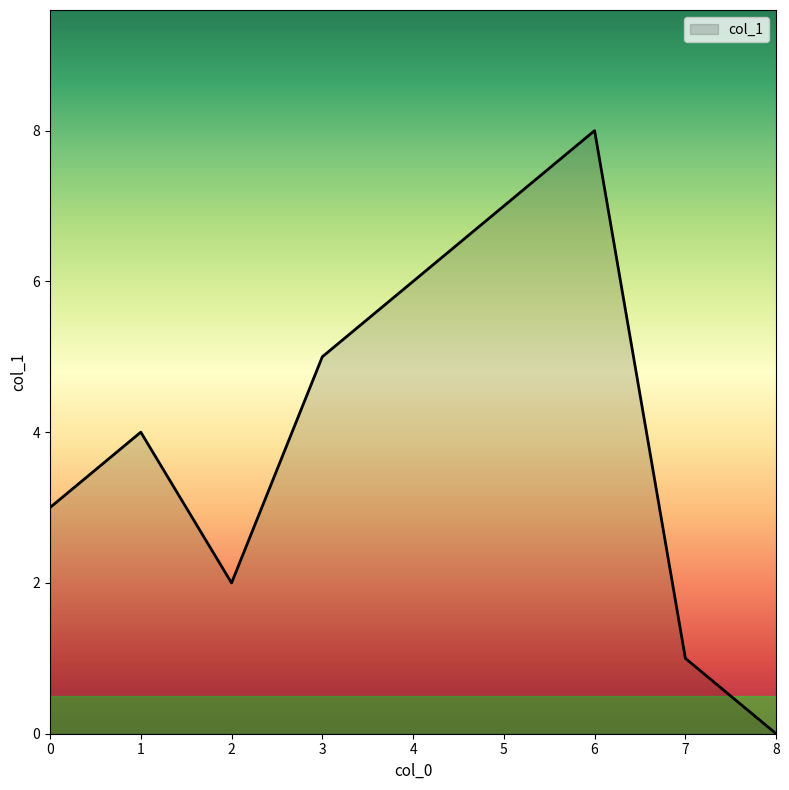

List the labels in order of value, largest first.

6, 5, 4, 3, 1, 0, 2, 7, 8